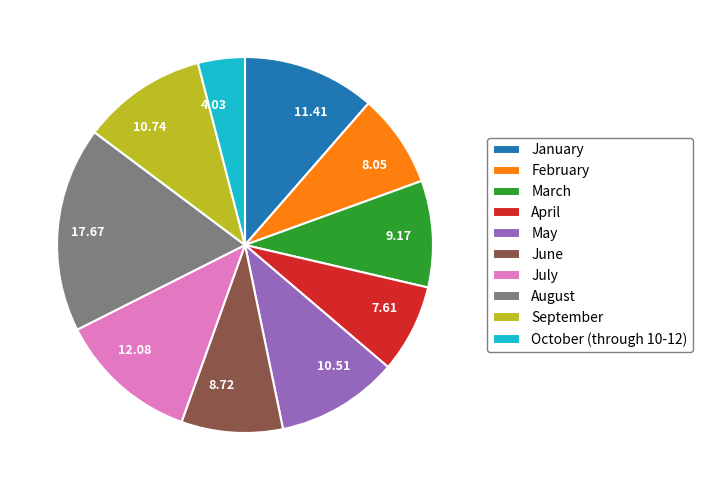

Is it true that February is 22% of the pie?

False